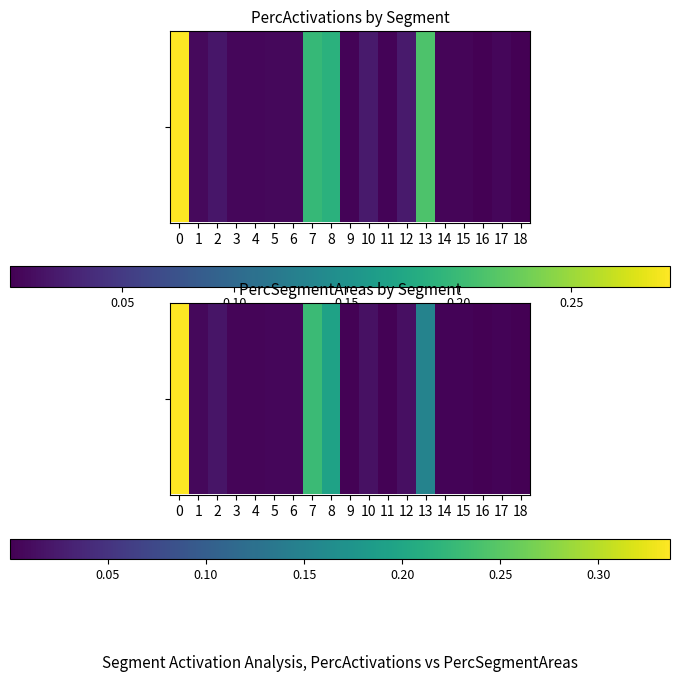

What is the difference between the second highest and second lowest values?

0.2